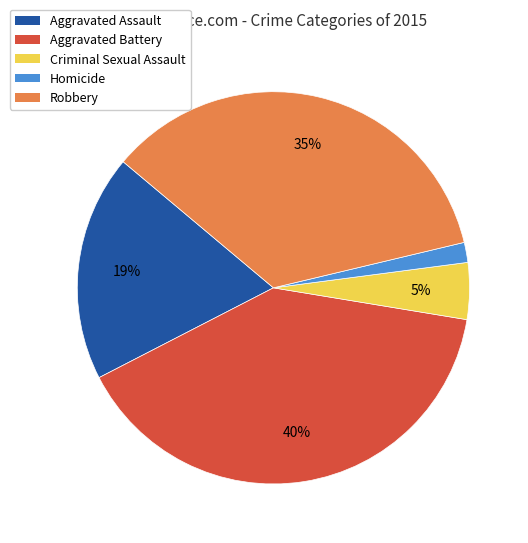

How many slices are in this pie chart?

5